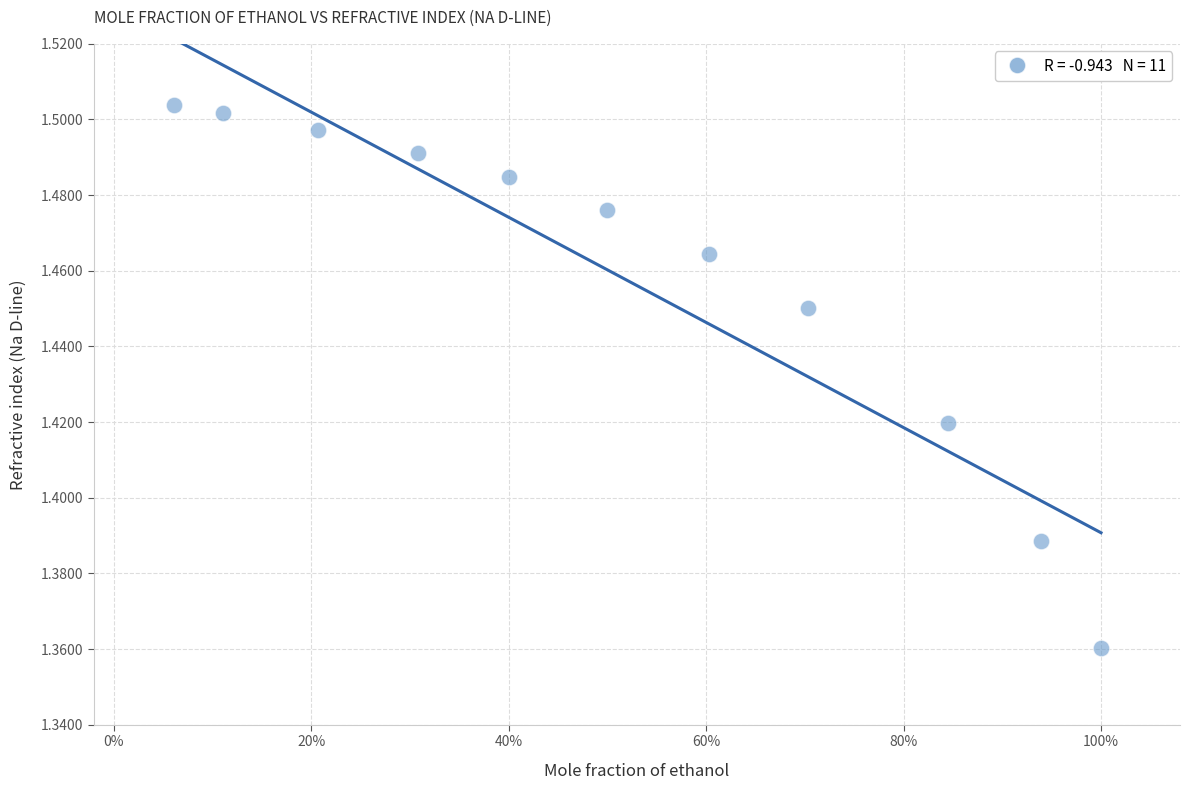

What is the range of X values (max minus min)?

0.9